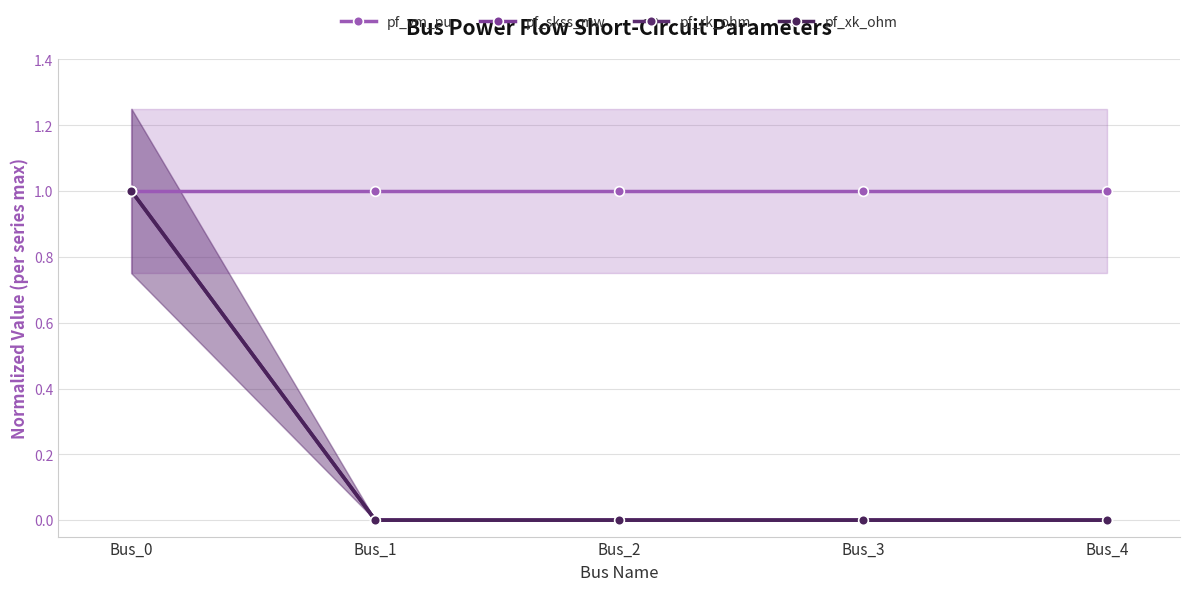

True or false: pf_vm_pu and pf_skss_mw cross at least once.

False